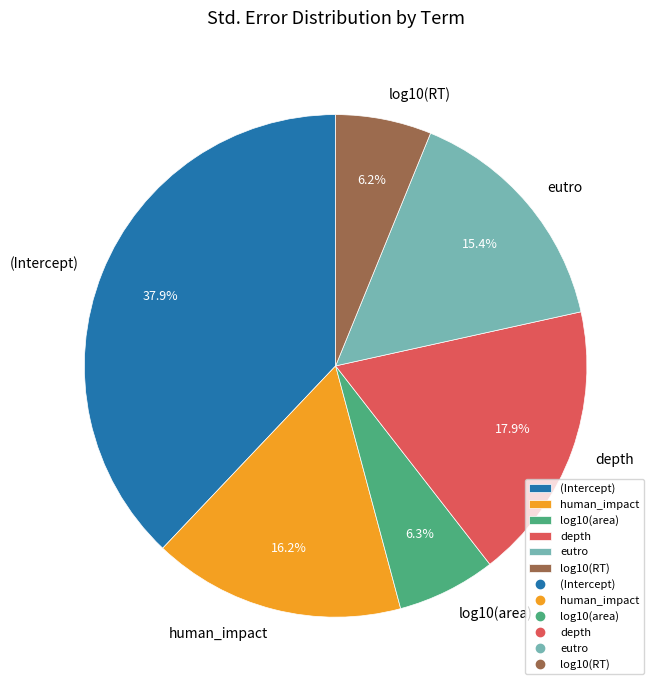

Is it true that log10(RT) is 13% of the pie?

False